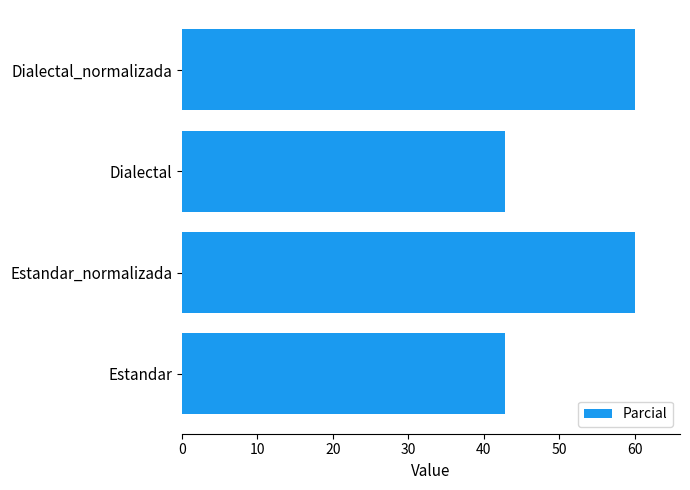

What is the greatest value displayed?

60.0